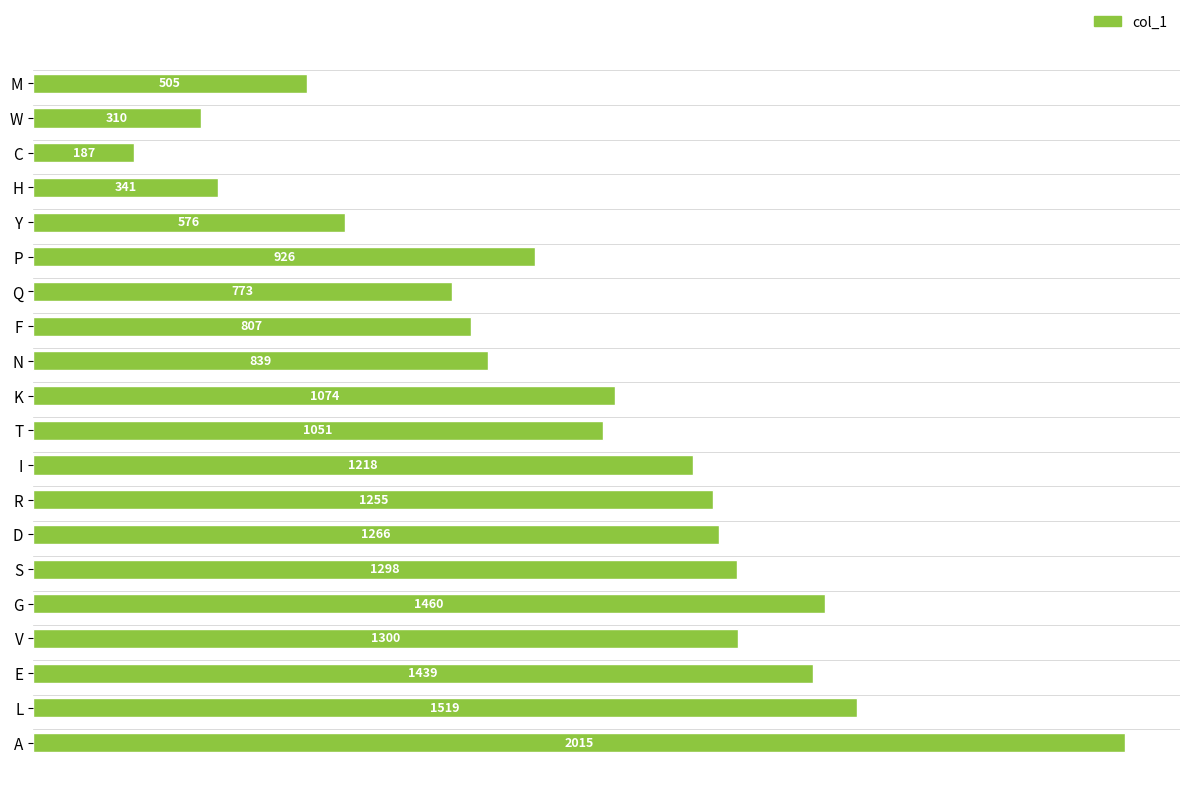

What is the difference between the values at C and K?

887